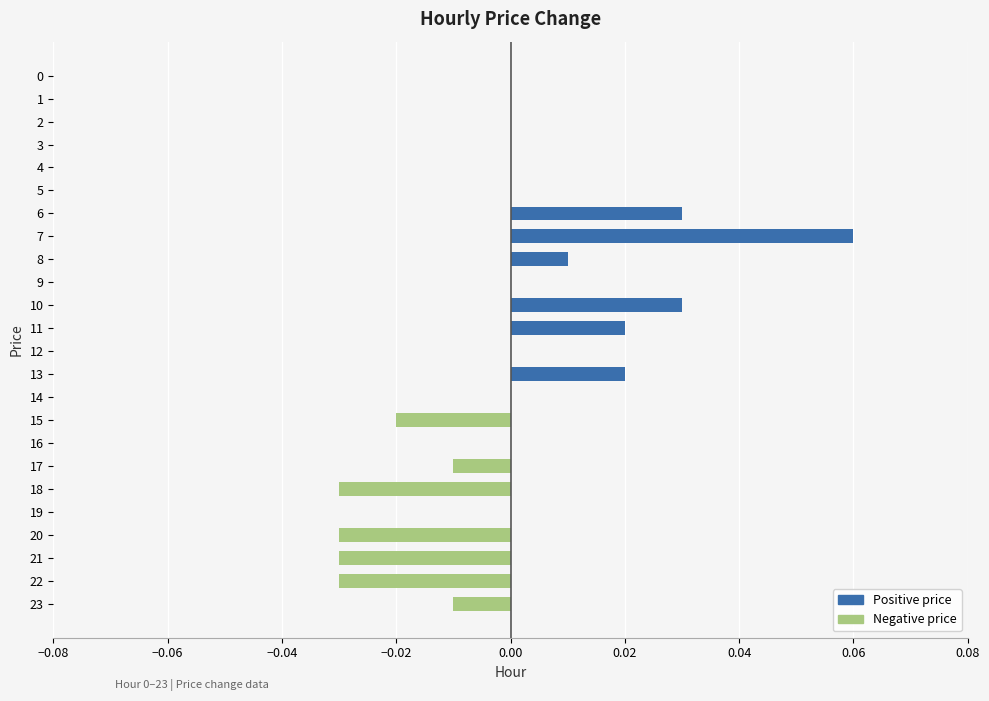

Which category has the lowest value across all series?

18